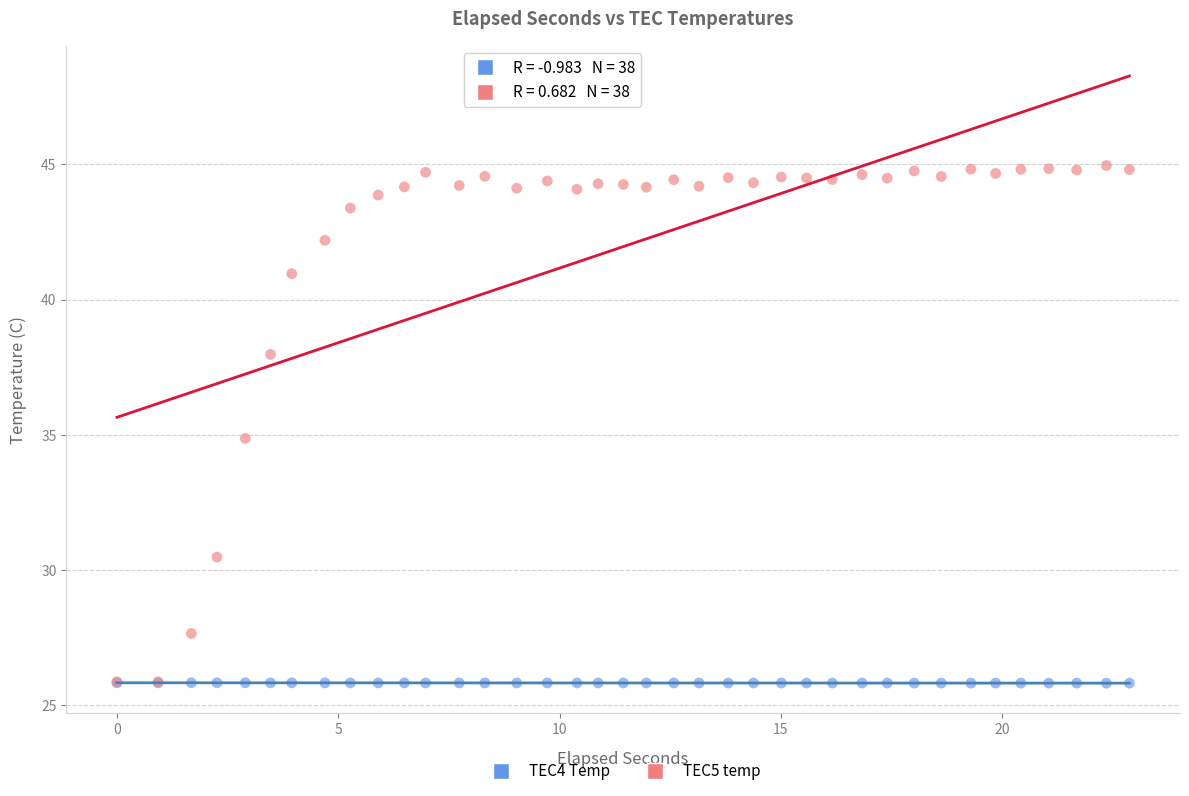

What are all the series names shown in the legend?

TEC4 Temp, TEC5 temp